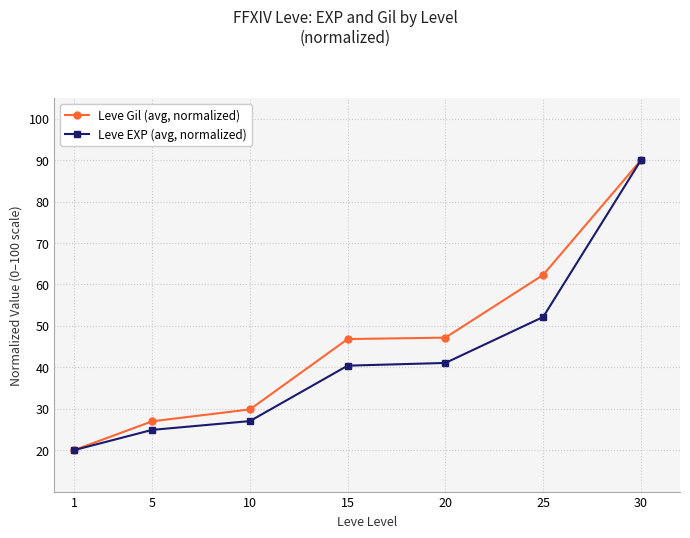

Which series changed the most between 10 and 25?

Leve Gil (avg, normalized)